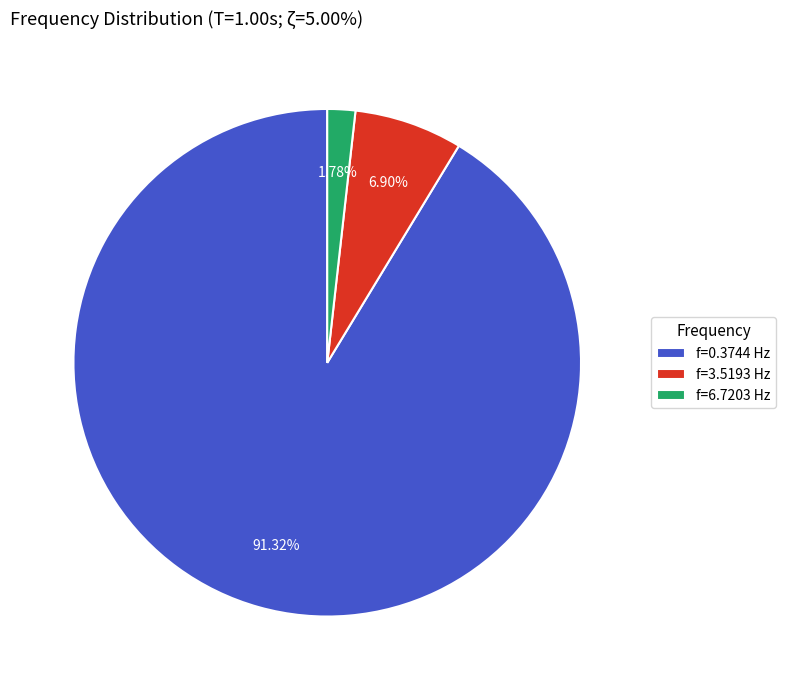

Combined, do f=6.7203 Hz and f=0.3744 Hz account for over 50%?

Yes